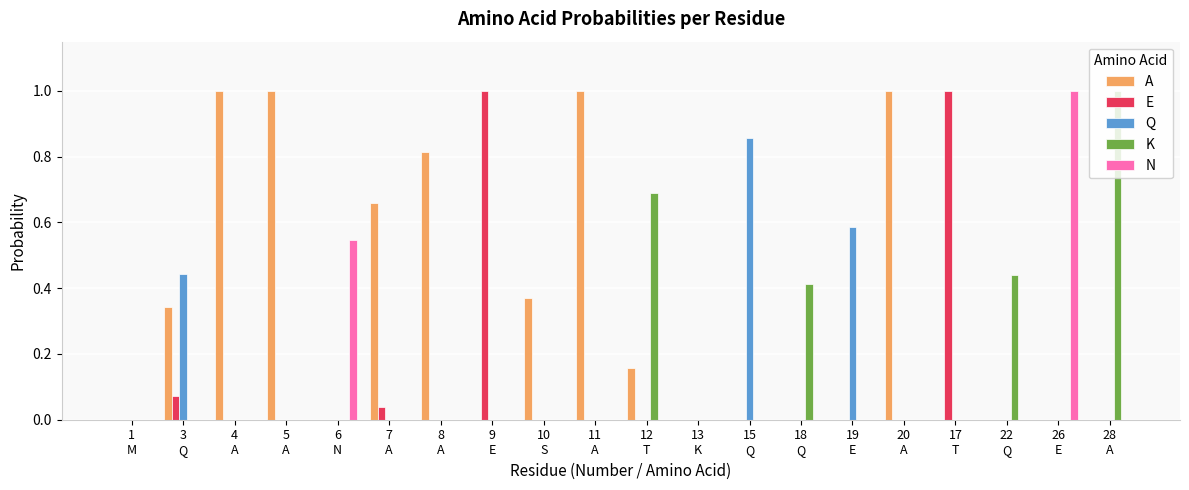

What are all the series names shown in the legend?

A, E, Q, K, N